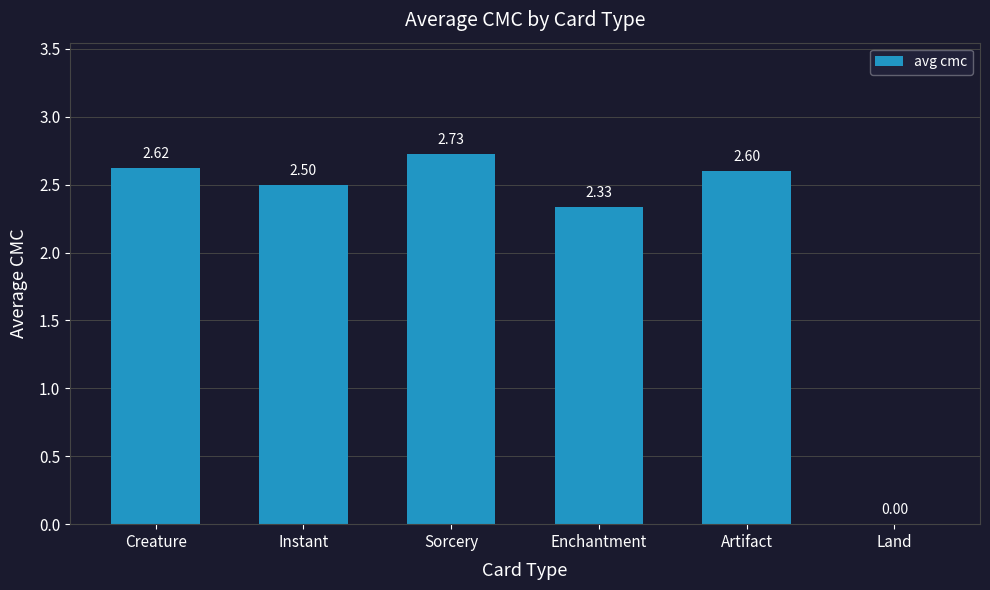

What is the average value?

2.1